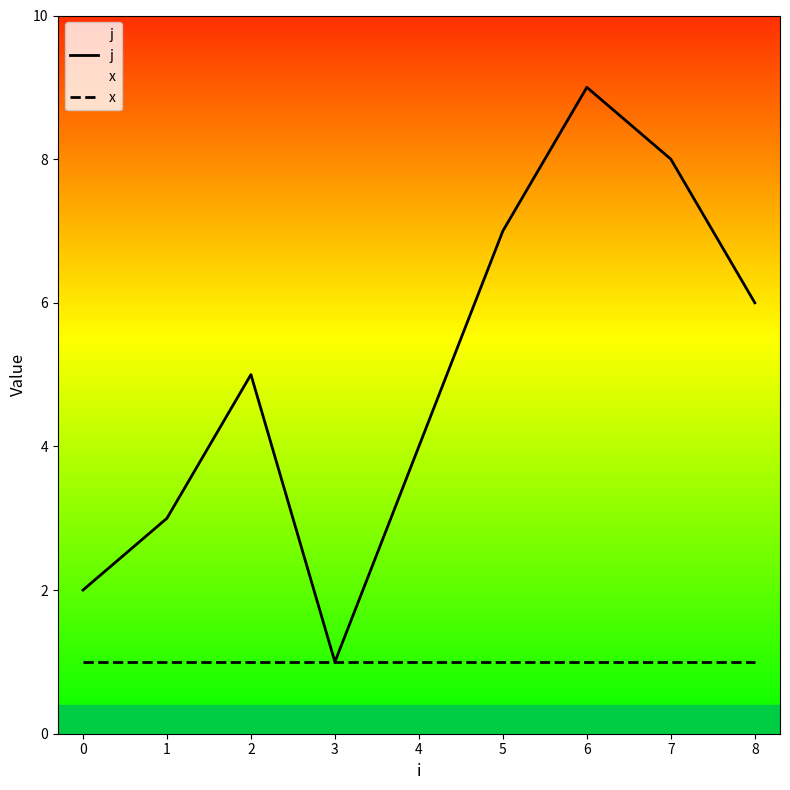

List the series in order of their peak value, lowest first.

x, j